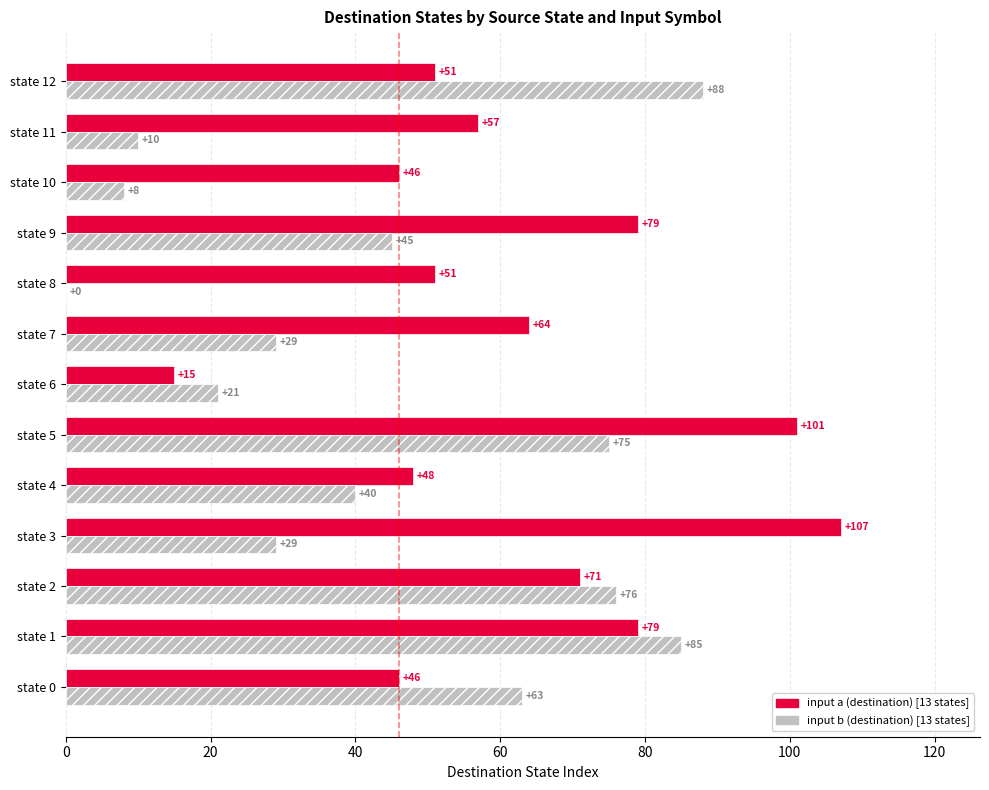

What is the greatest value displayed?

107